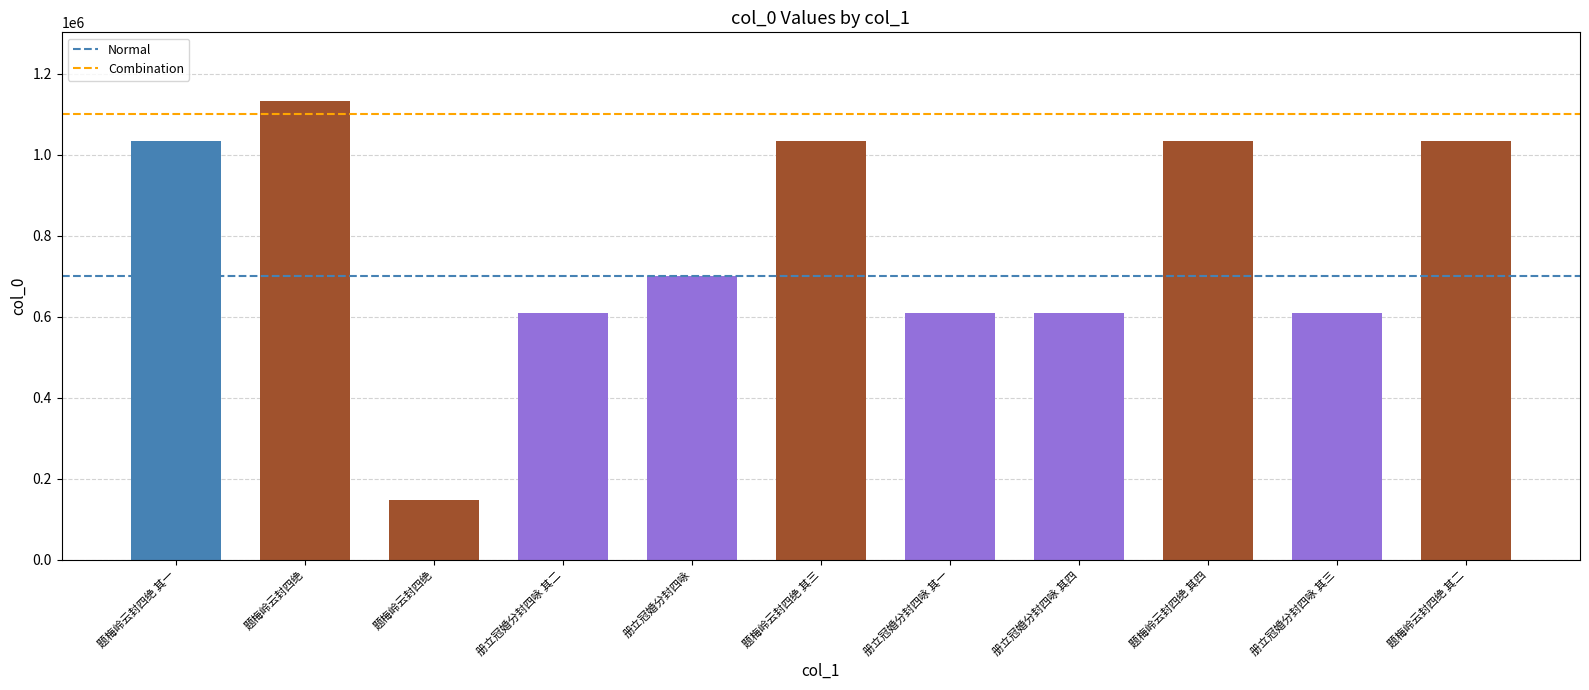

Does the chart contain any negative values?

No